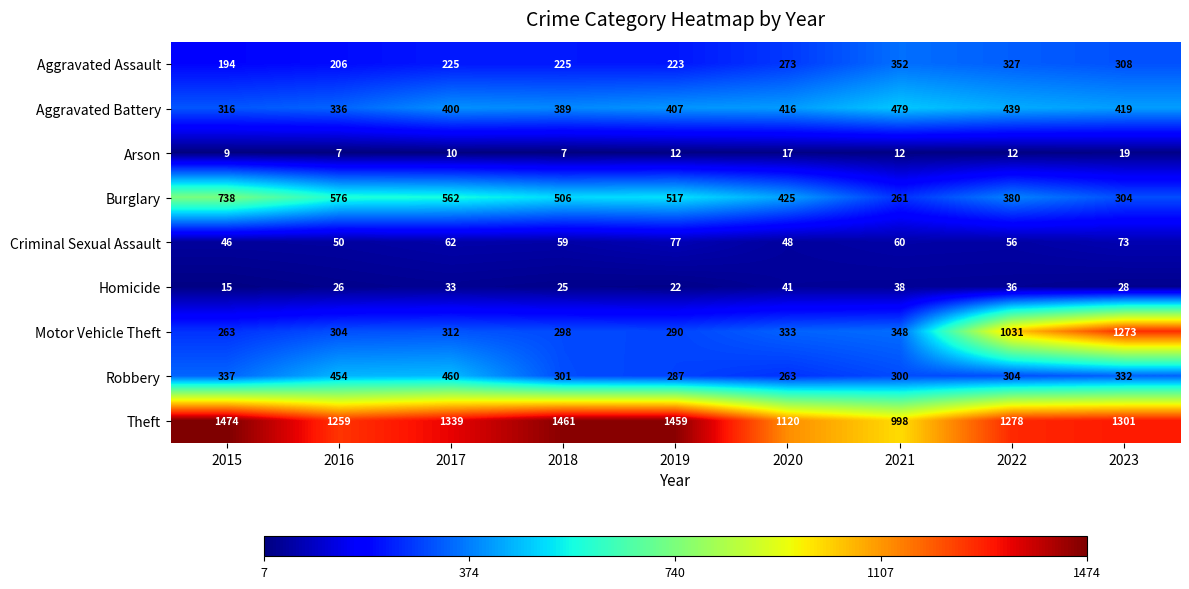

What is the average value of the Robbery series?

338